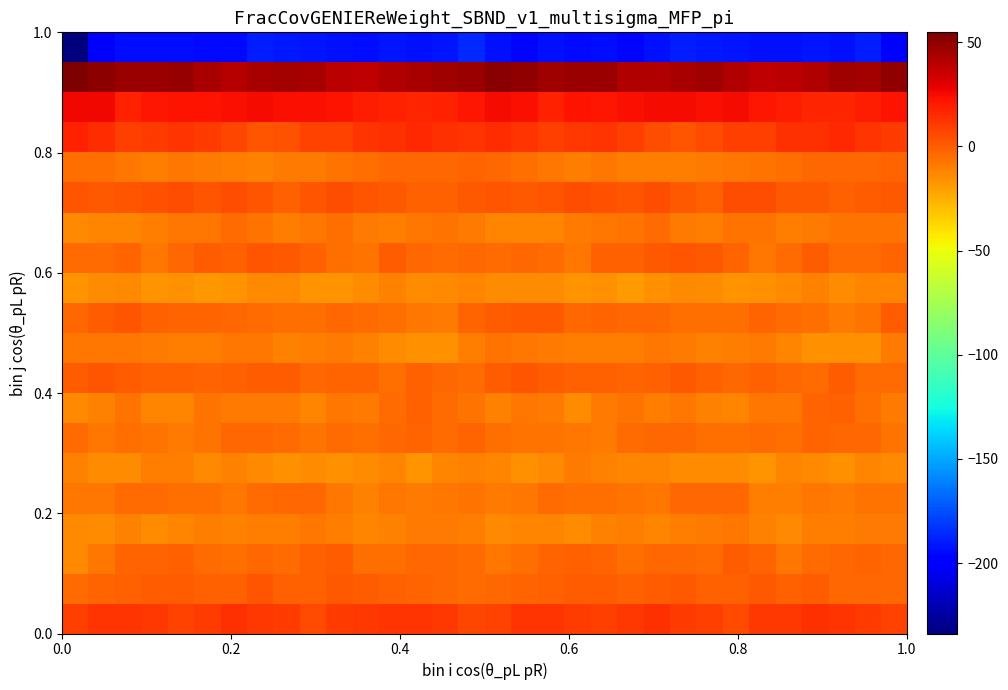

Count the number of data series in this chart.

20